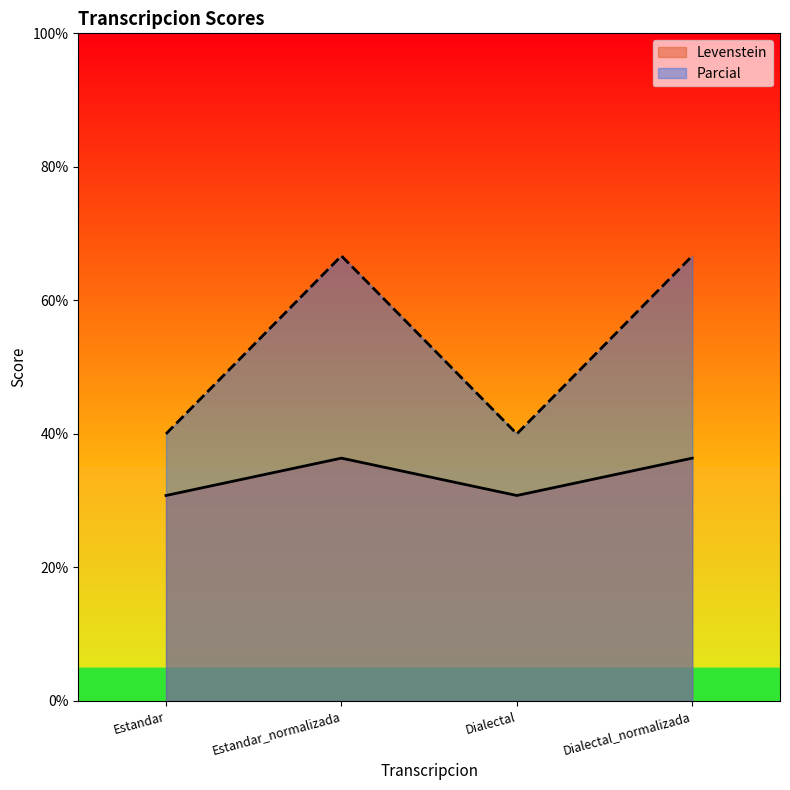

True or false: Parcial and Levenstein intersect in this chart.

False